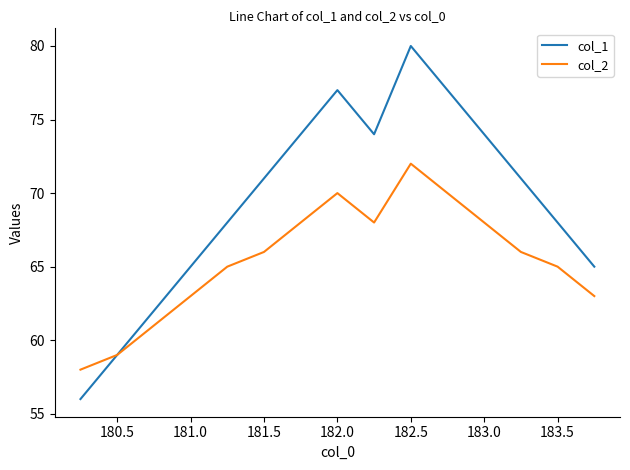

List the series in order of their peak value, lowest first.

col_2, col_1